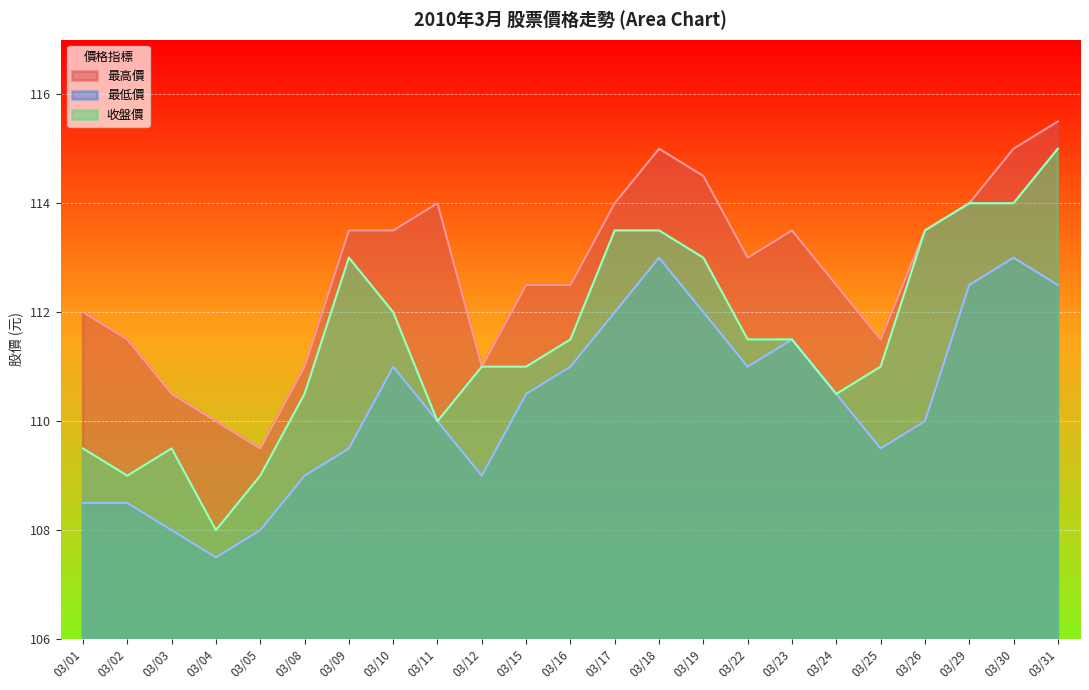

Where is 最低價 nearest to the value 110?

03/11